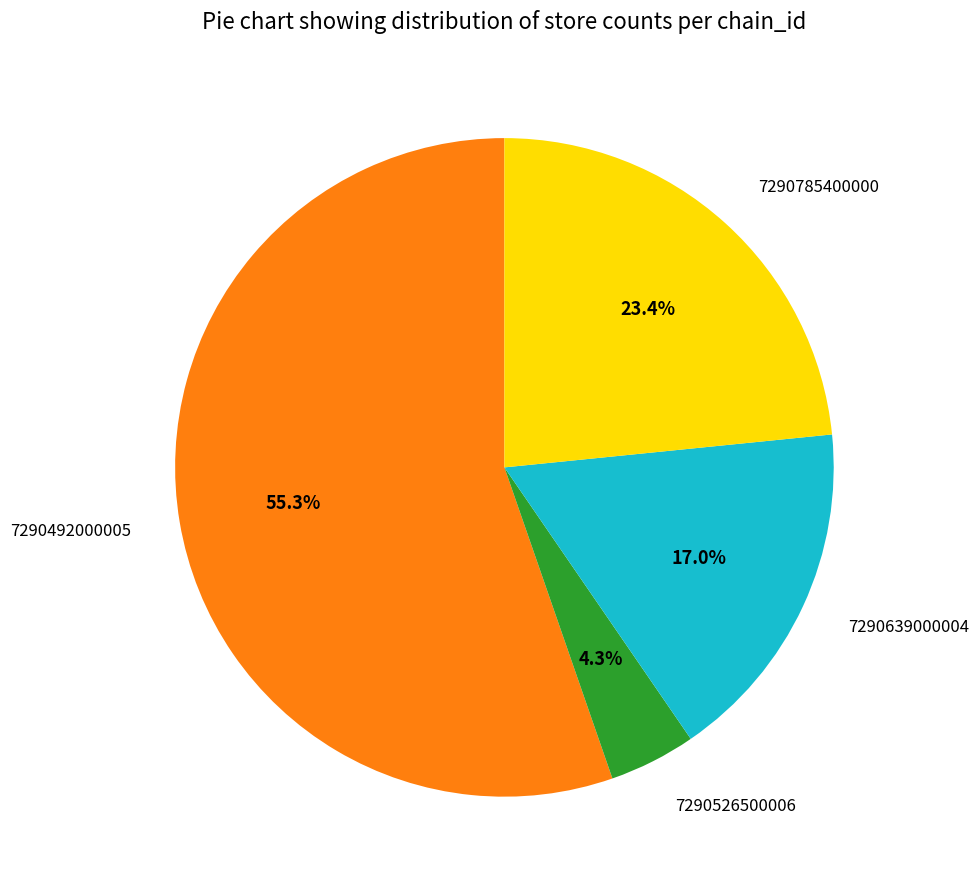

Do 7290785400000 and 7290492000005 together represent more than half of the pie?

Yes